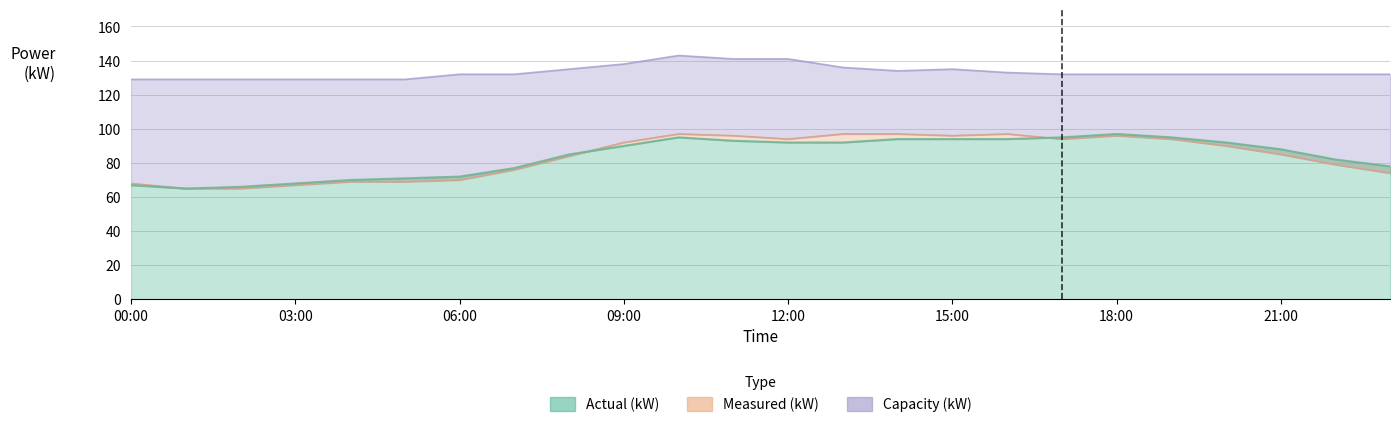

At how many categories does at least one series exceed 125?

24